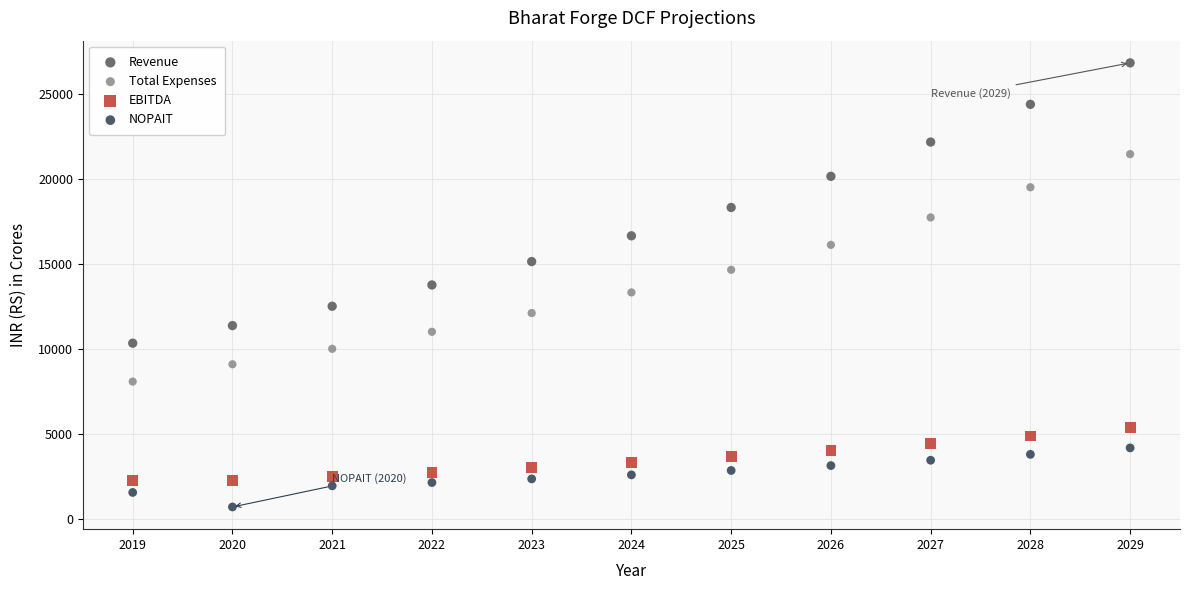

Which series contains the lowest Y value?

NOPAIT